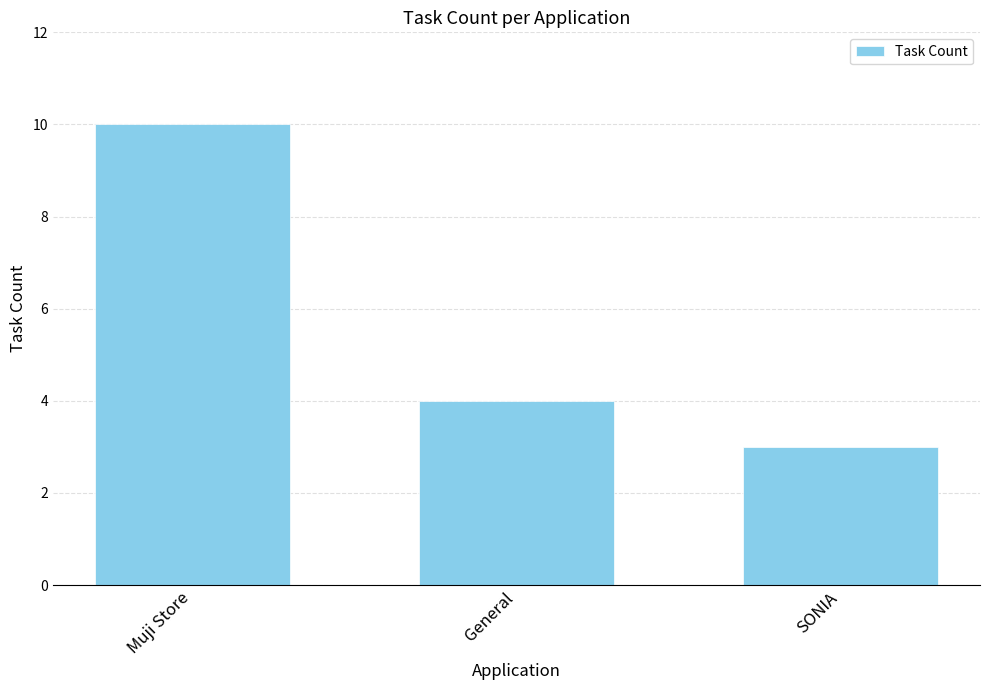

True or false: the data shows 2 at General.

False